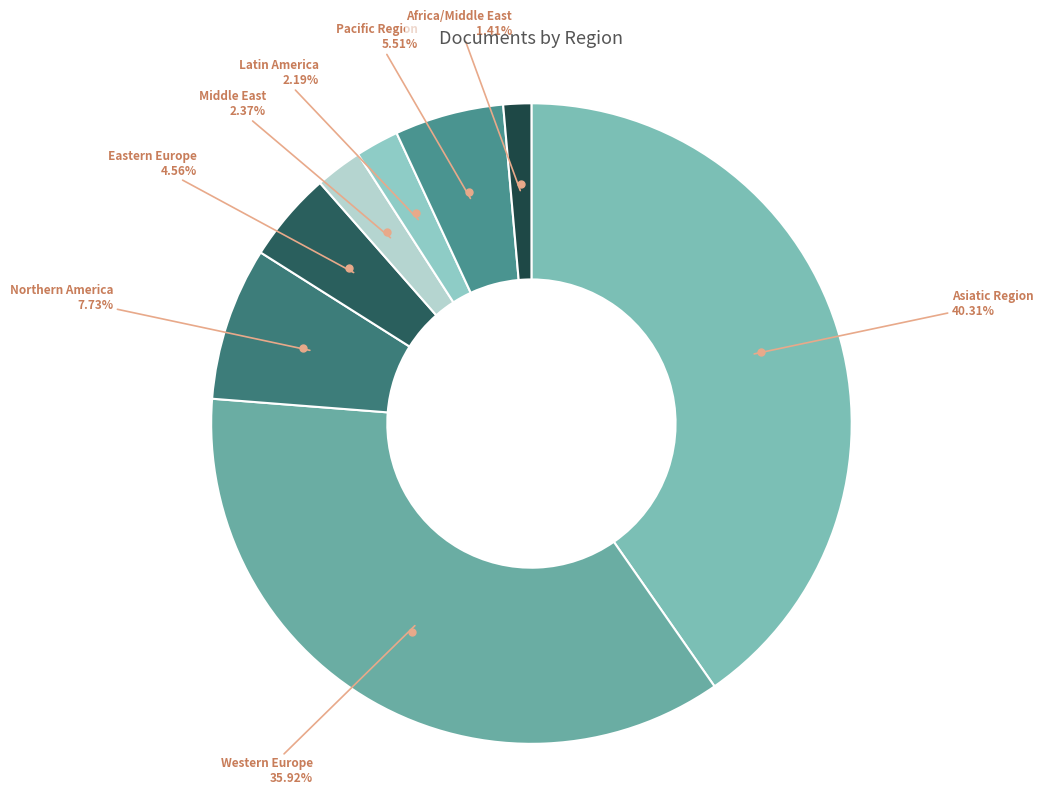

Approximately how many times larger is the value at Africa/Middle East compared to Northern America?

0.2